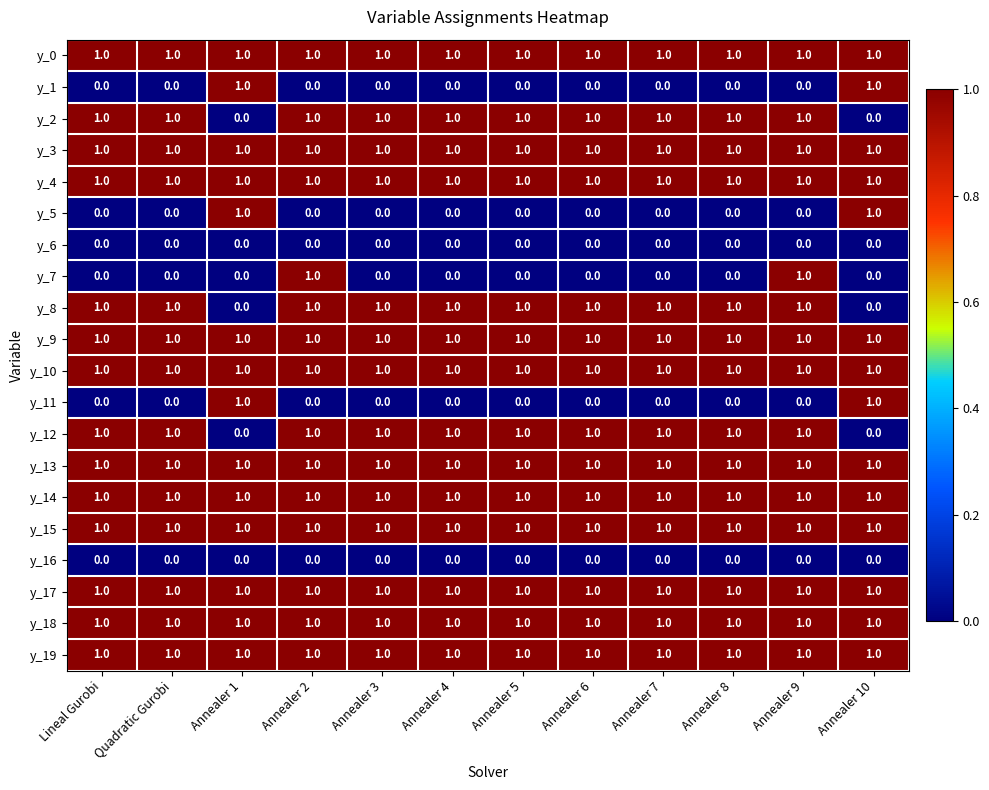

What is the sum of all y_2 values?

10